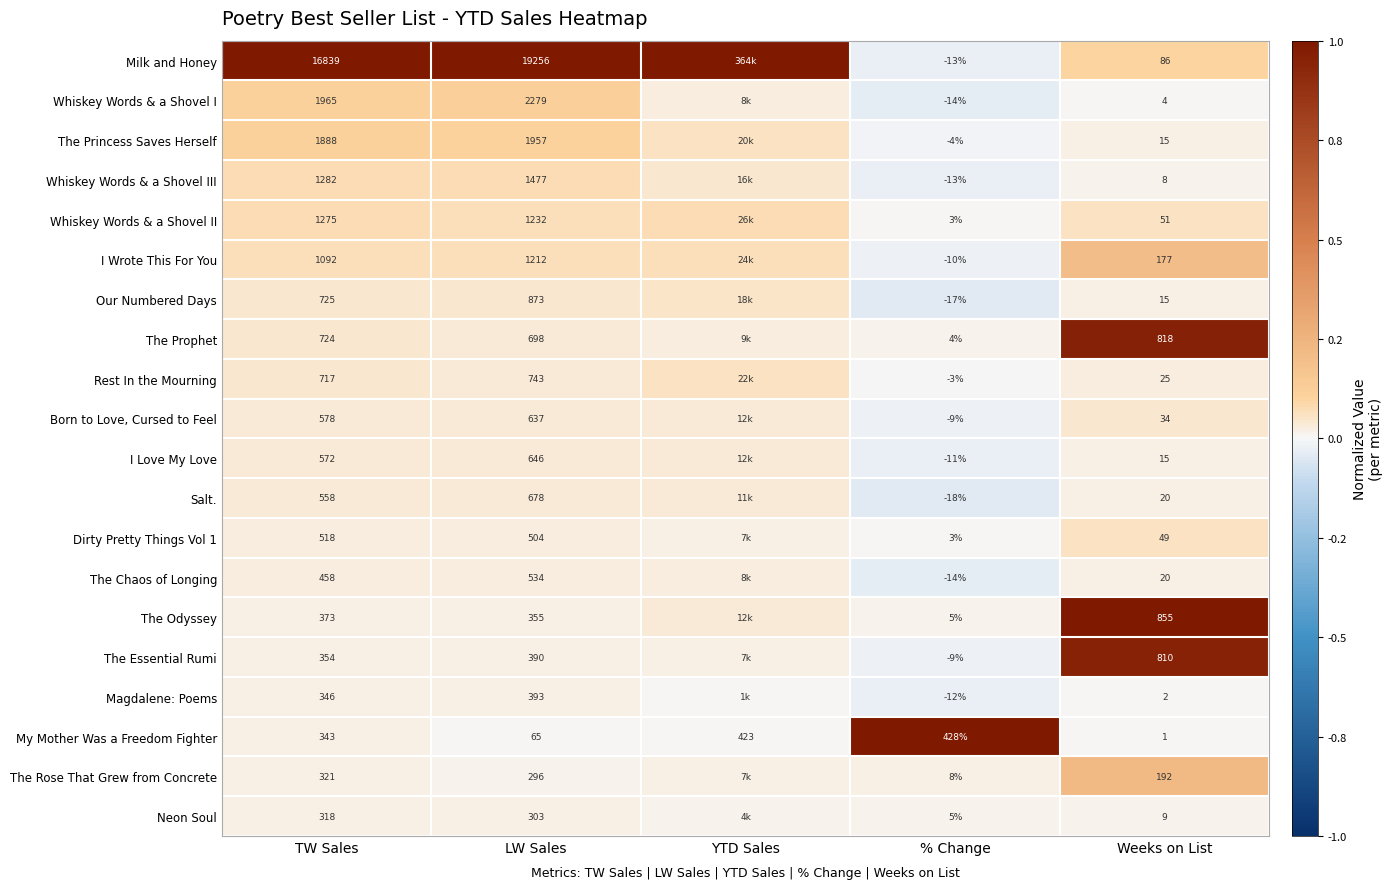

What is the spread (max minus min) of values at TW Sales?

16521.0